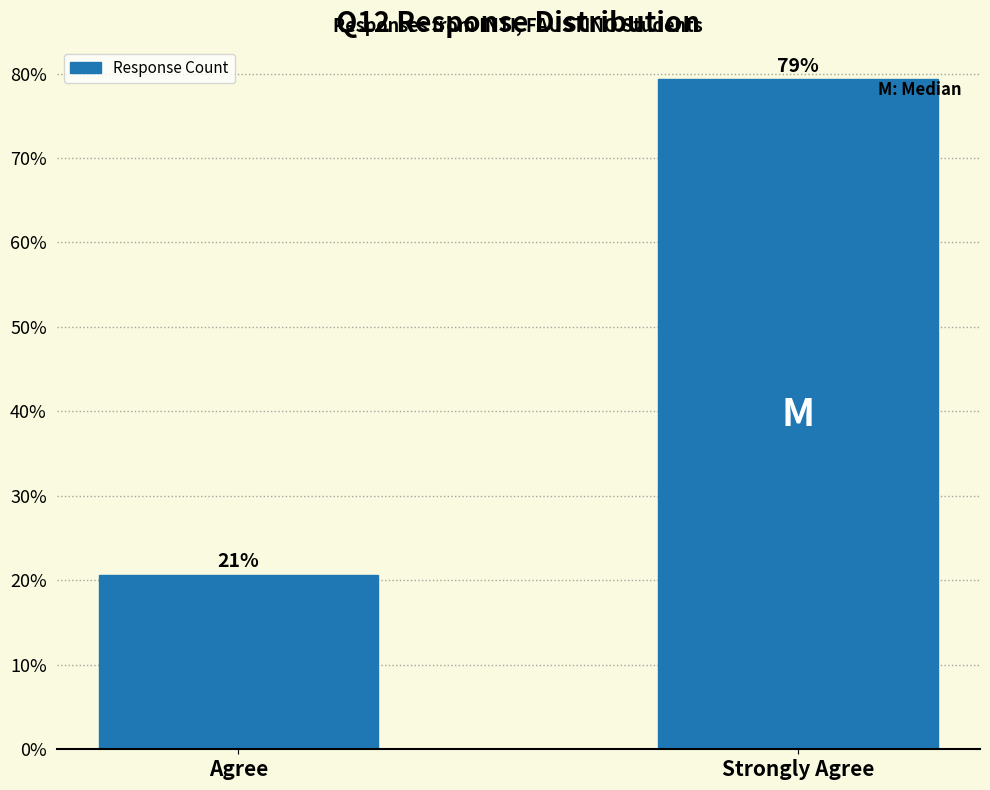

What is the smallest value displayed?

20.7